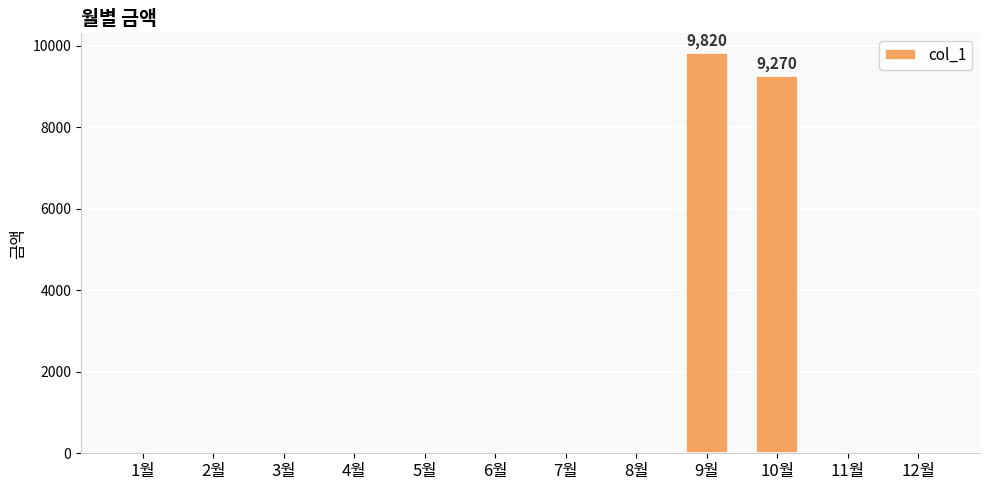

At which label is the value closest to 4910?

10월